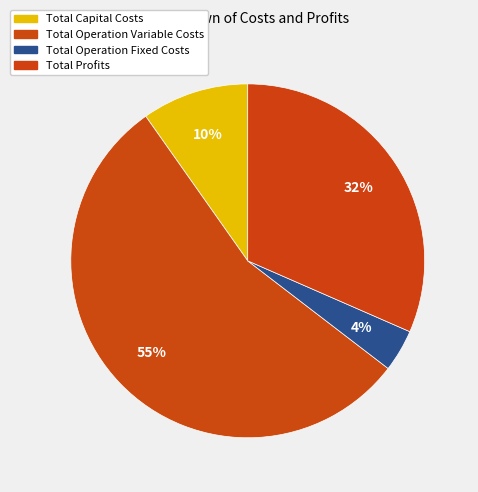

Do Total Operation Variable Costs and Total Operation Fixed Costs together represent more than half of the pie?

Yes